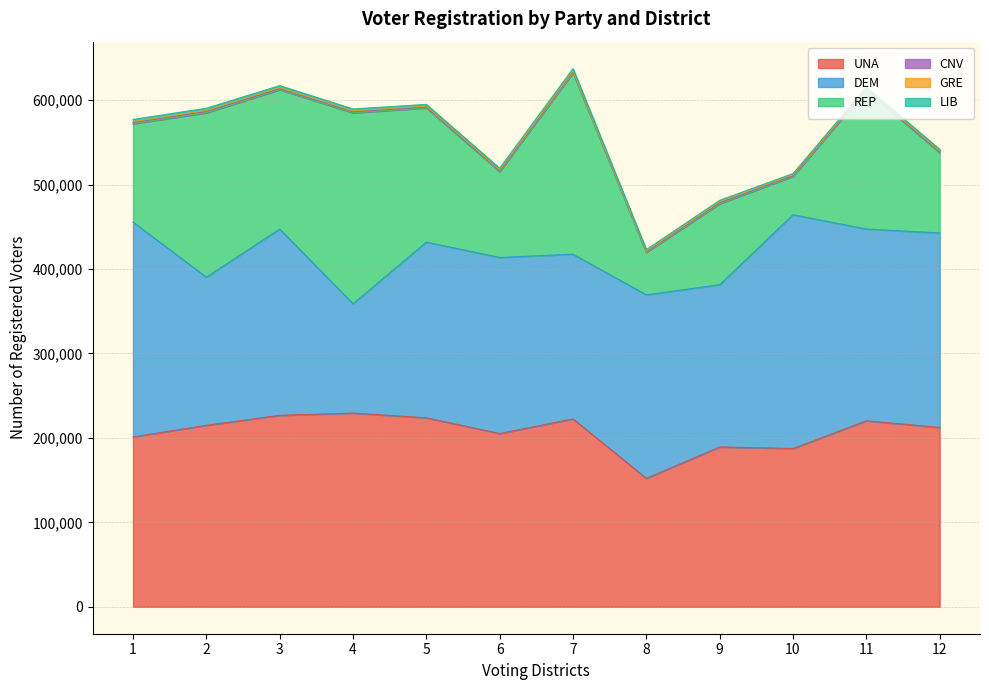

Rank the categories by REP value from lowest to highest.

10, 8, 12, 9, 6, 1, 5, 11, 3, 2, 7, 4